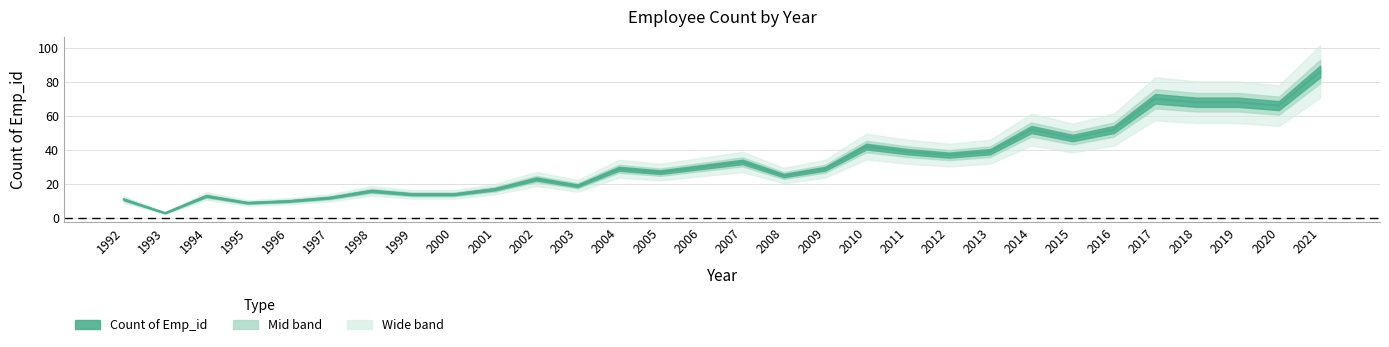

The chart shows a value of 27 at 2017. True or false?

False